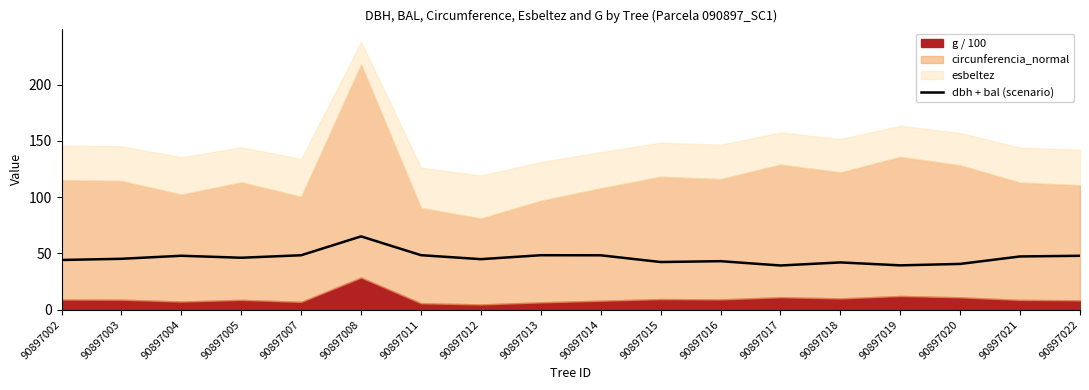

What is the change in value from 90897003 to 90897016?

-2.1